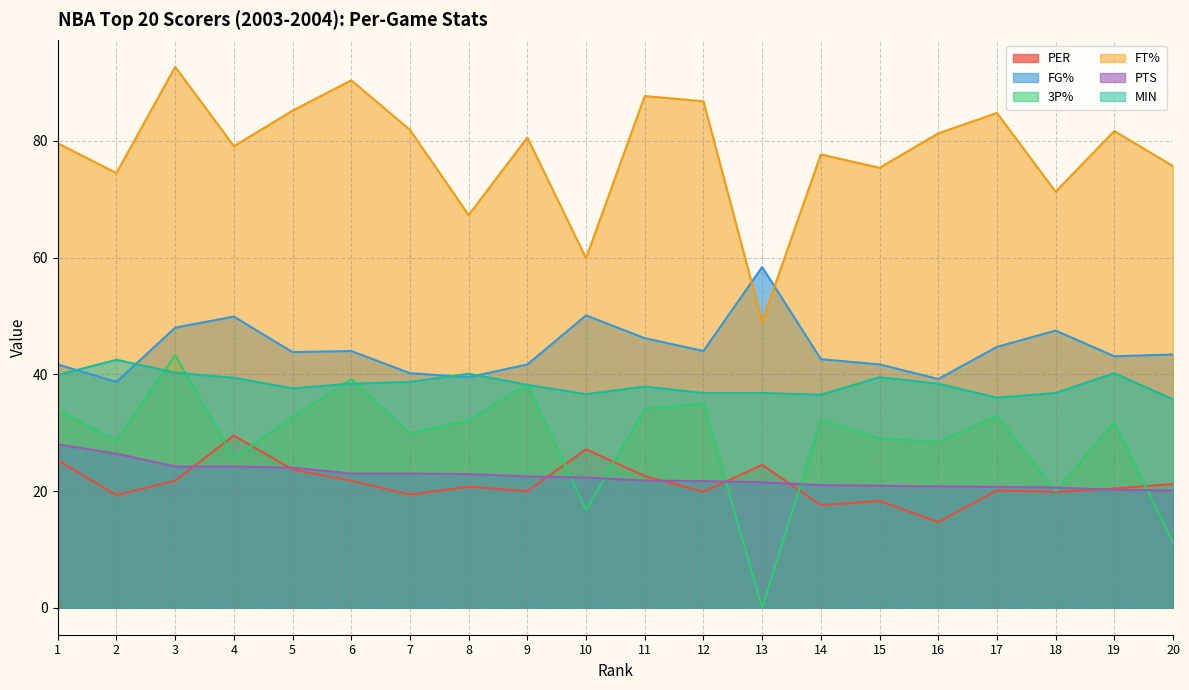

How many times do 3P% and PER cross each other?

7